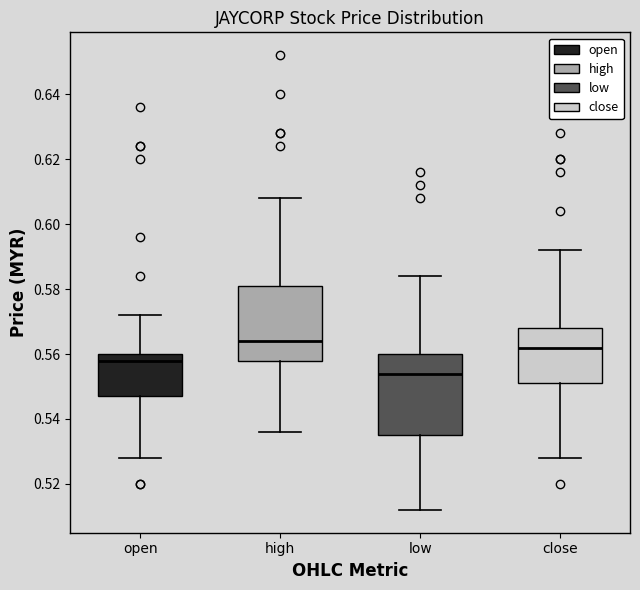

Reading left to right, read every box against the y-axis: the position of its median line, the range the box covers, and the ends of its whiskers. The values are not printed on the chart, so give them approximately, as read against the axis.

open: median 0.558, box 0.548 to 0.560, whiskers 0.528 to 0.572
high: median 0.564, box 0.558 to 0.582, whiskers 0.536 to 0.608
low: median 0.554, box 0.536 to 0.560, whiskers 0.512 to 0.584
close: median 0.562, box 0.552 to 0.568, whiskers 0.528 to 0.592